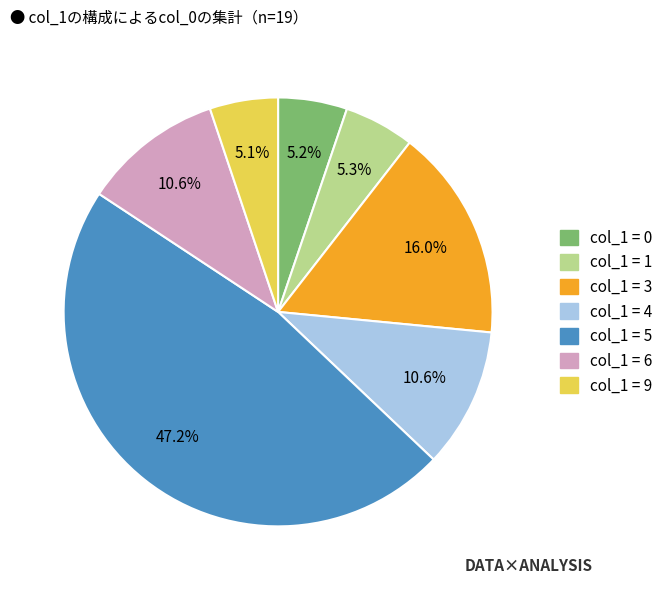

Is there any slice that represents more than half of the pie?

No